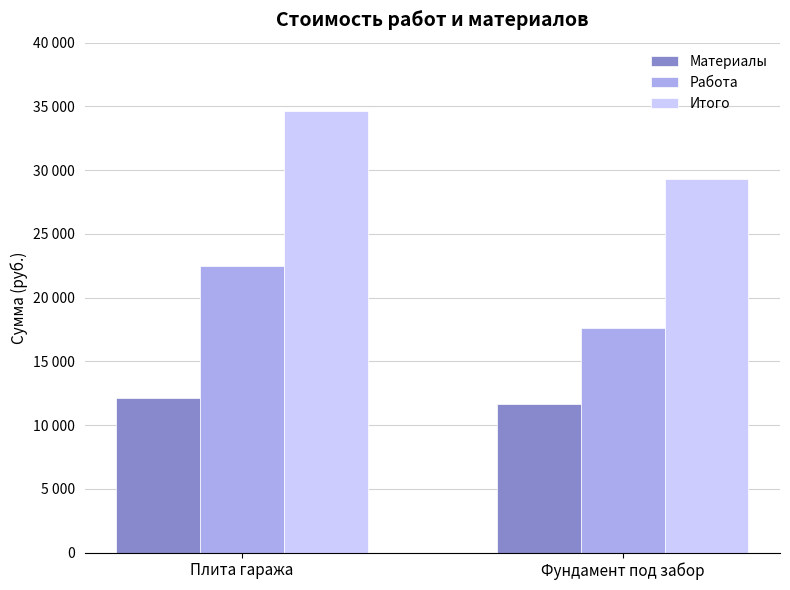

Are the bars horizontal?

No